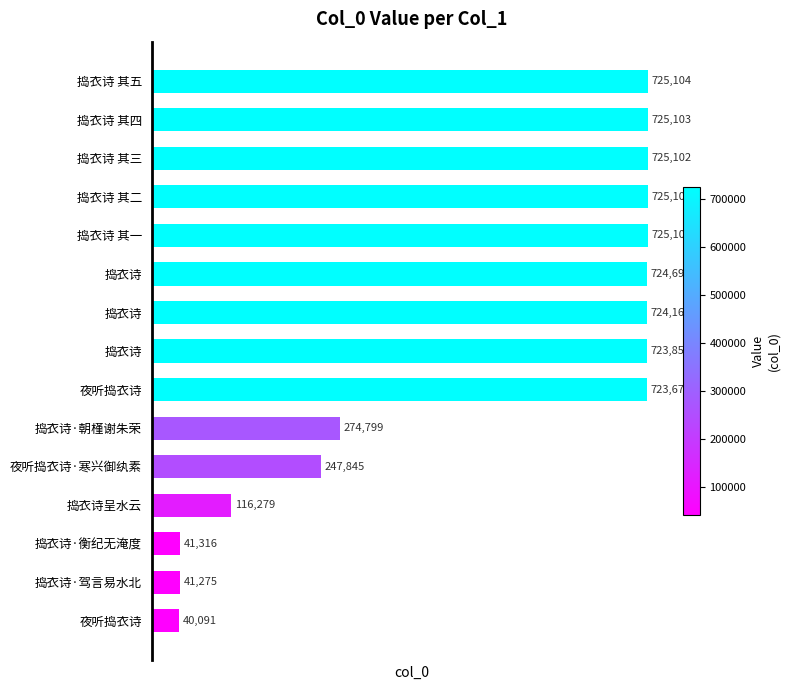

List the labels in order of value, smallest first.

夜听捣衣诗, 捣衣诗·驾言易水北, 捣衣诗·衡纪无淹度, 捣衣诗呈水云, 夜听捣衣诗·寒兴御纨素, 捣衣诗·朝槿谢朱荣, 夜听捣衣诗, 捣衣诗, 捣衣诗, 捣衣诗, 捣衣诗 其一, 捣衣诗 其二, 捣衣诗 其三, 捣衣诗 其四, 捣衣诗 其五